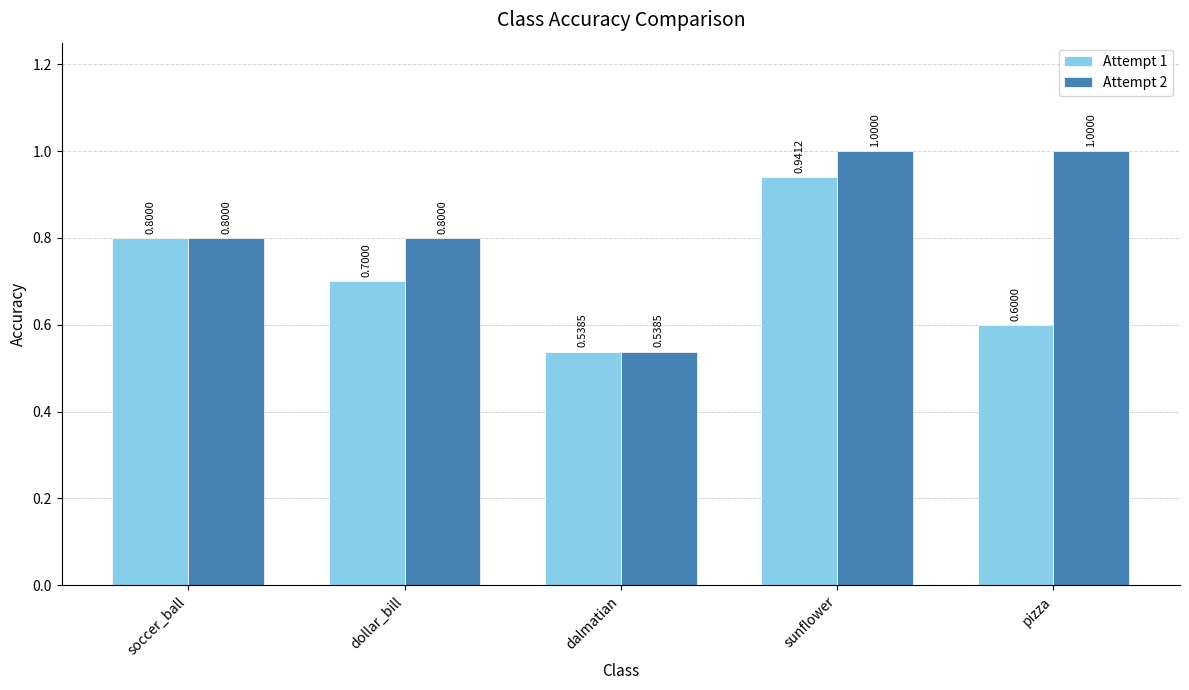

At which label does Attempt 1 reach its minimum?

dalmatian